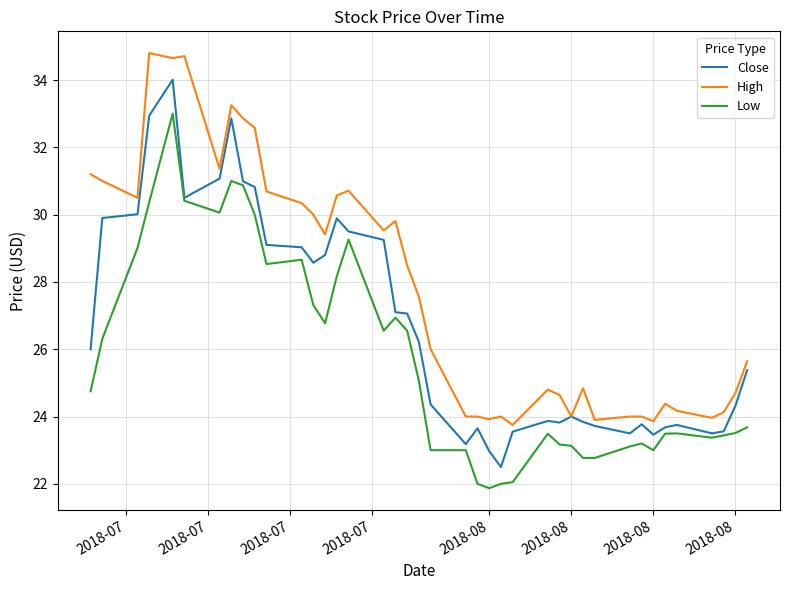

Rank the series by their maximum value, from lowest to highest.

Low, Close, High